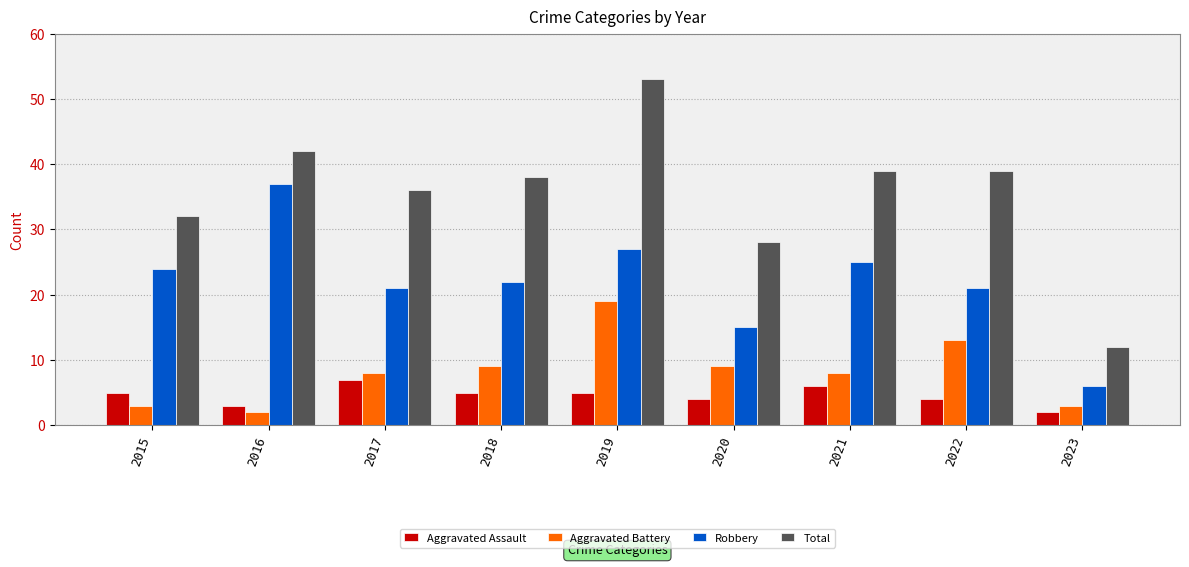

List the series in order of their peak value, lowest first.

Aggravated Assault, Aggravated Battery, Robbery, Total